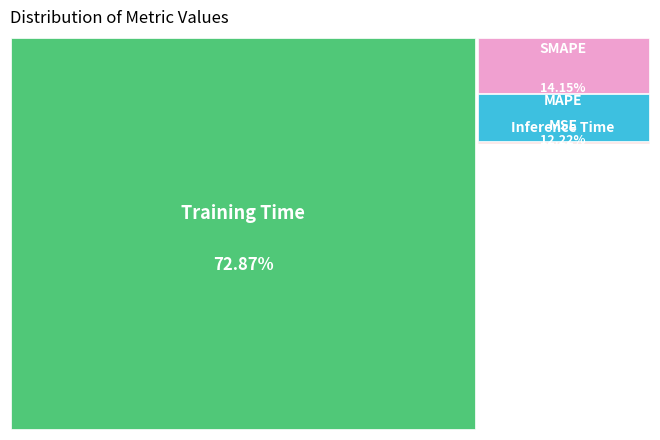

To the nearest percent, what is the combined percentage of Inference Time and MAPE?

12%